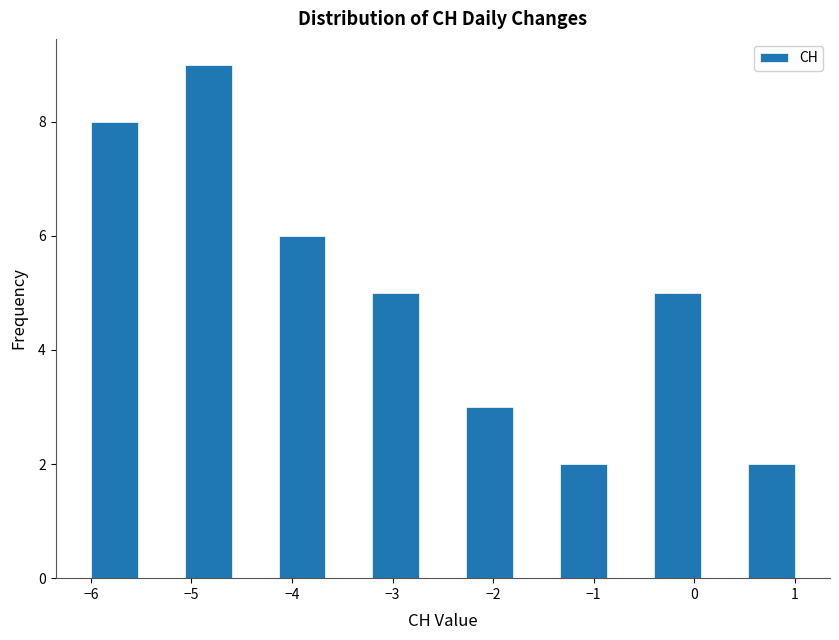

Reading left to right, list every bar in this chart as the range it spans on the x-axis followed by its height. Neither the bar edges nor the heights are printed on the chart, so give them approximately, as read against the axes.

-6.0 to -5.5: 8
-5.5 to -5.1: 0
-5.1 to -4.6: 9
-4.6 to -4.1: 0
-4.1 to -3.7: 6
-3.7 to -3.2: 0
-3.2 to -2.7: 5
-2.7 to -2.3: 0
-2.3 to -1.8: 3
-1.8 to -1.3: 0
-1.3 to -0.9: 2
-0.9 to -0.4: 0
-0.4 to 0.1: 5
0.1 to 0.5: 0
0.5 to 1.0: 2